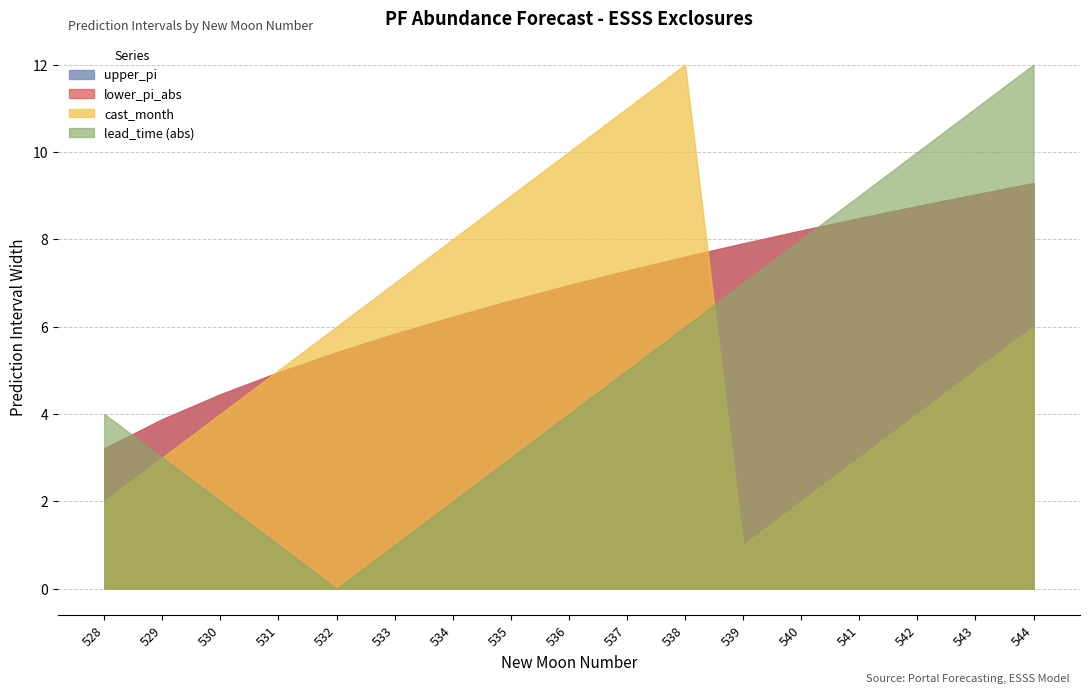

What value does the upper_pi series have at 541?

8.5